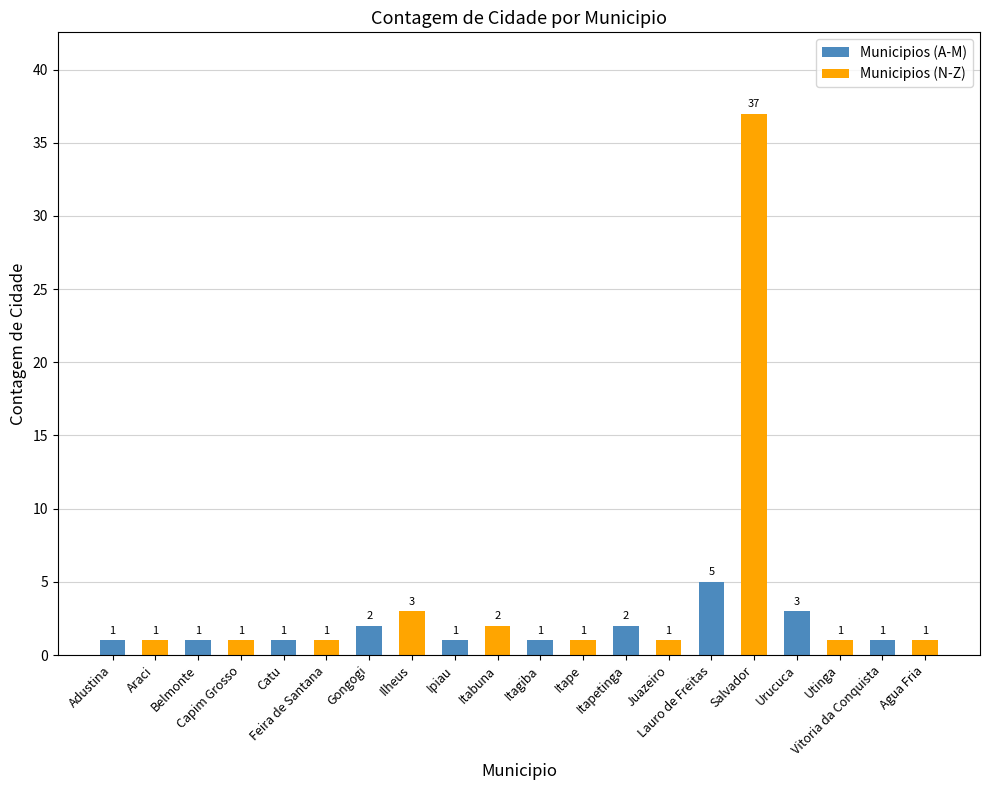

The chart shows a value of 2 at Itapetinga. True or false?

True